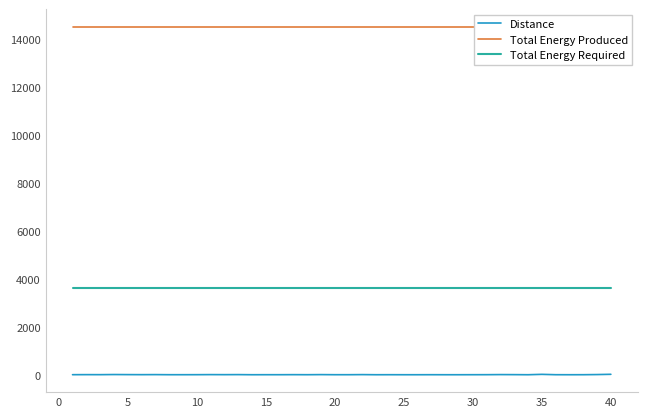

What is the maximum value shown in the chart?

14540